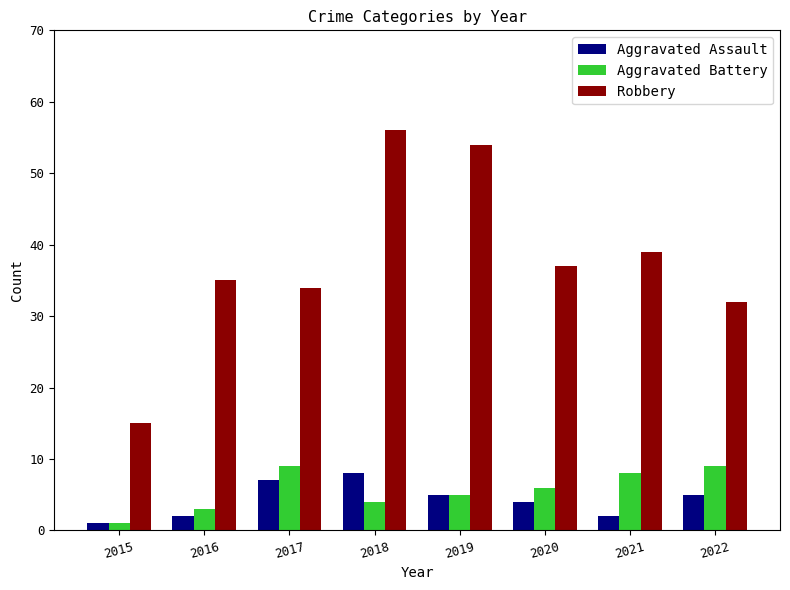

The Aggravated Assault series shows 7 at 2020. True or false?

False